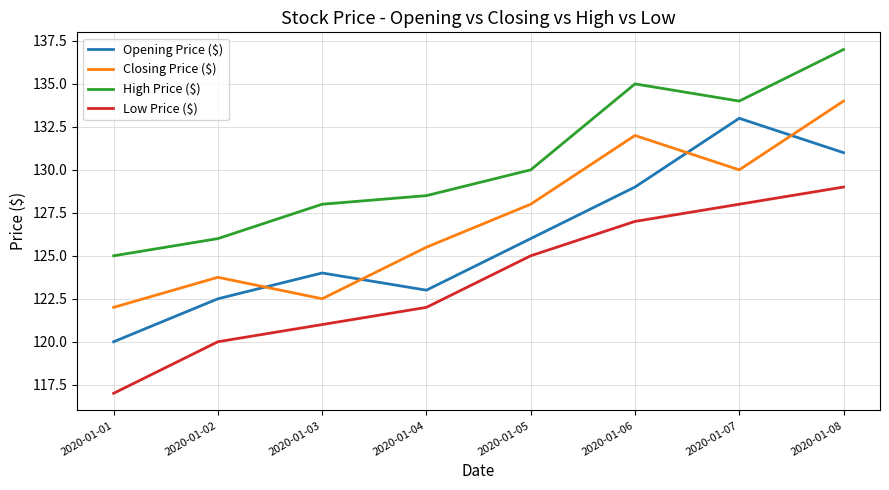

At which label does High Price ($) reach its minimum?

2020-01-01